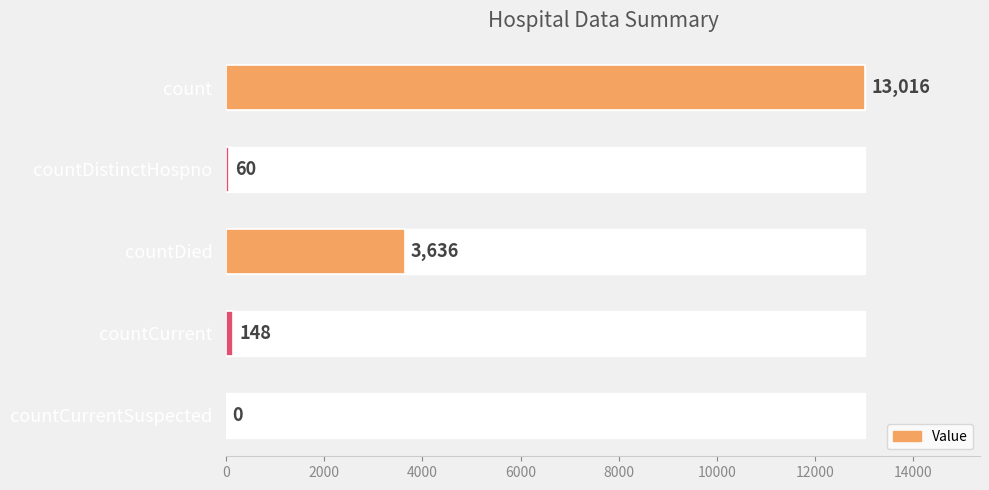

What is the greatest value displayed?

13016